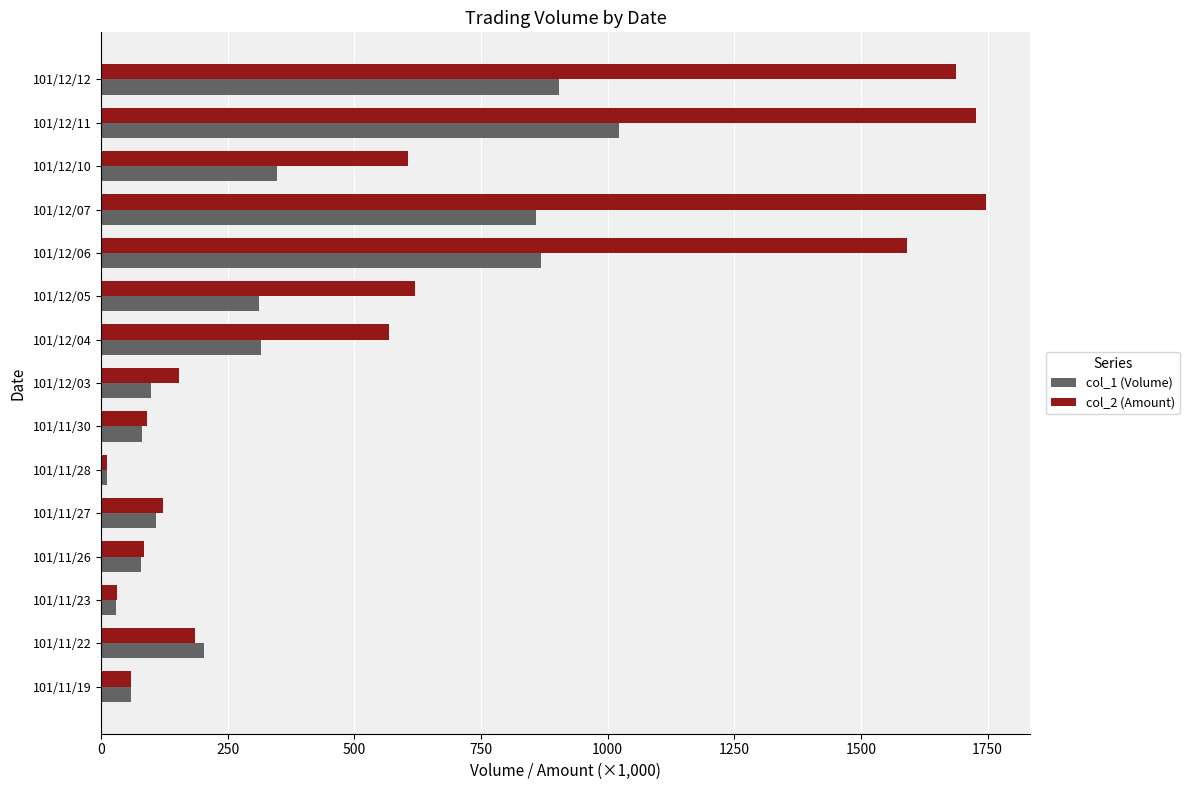

The value of col_1 (Volume) at 101/12/10 is 515.5. True or false?

False